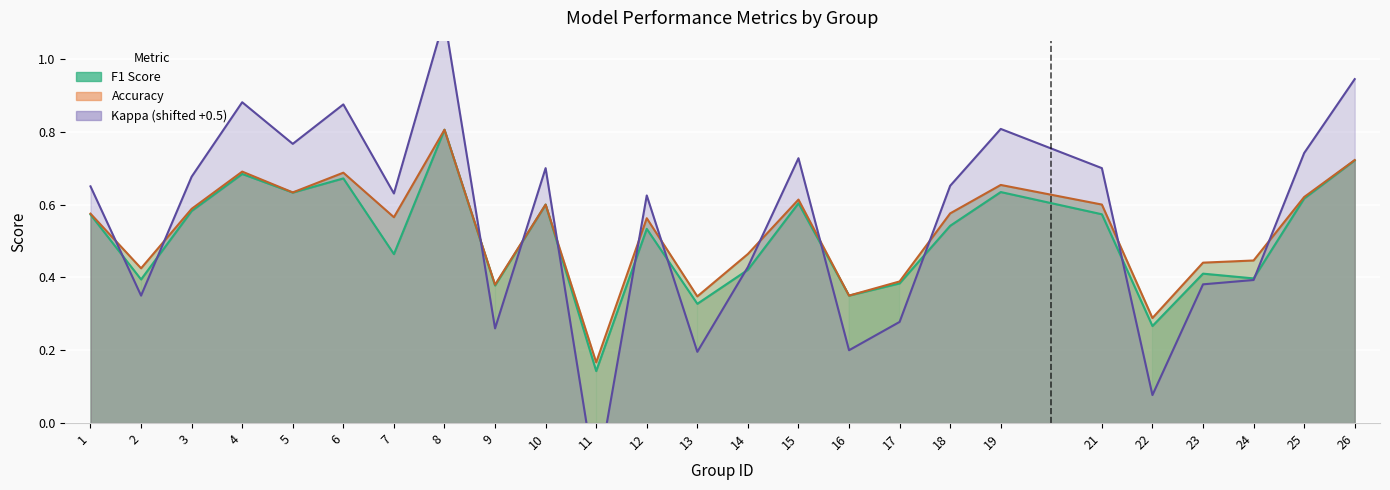

List the labels in order of kappa value, smallest first.

11, 22, 13, 16, 9, 17, 2, 23, 24, 14, 12, 7, 1, 18, 3, 10, 21, 15, 25, 5, 19, 6, 4, 26, 8